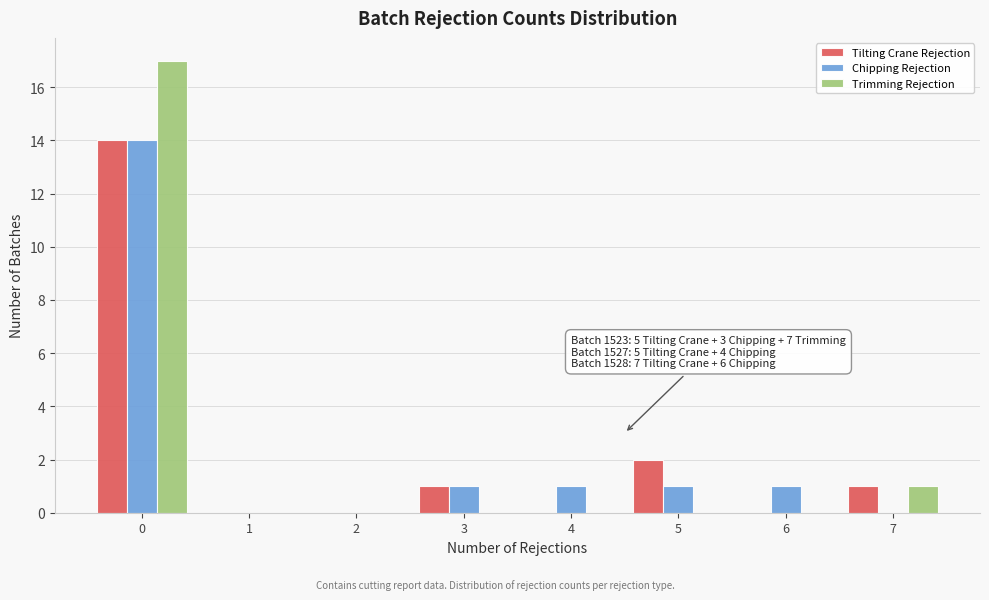

Reading right to left, transcribe all the data shown in this chart.

Tilting Crane Rejection: 7=1	6=0	5=2	4=0	3=1	2=0	1=0	0=14
Chipping Rejection: 7=0	6=1	5=1	4=1	3=1	2=0	1=0	0=14
Trimming Rejection: 7=1	6=0	5=0	4=0	3=0	2=0	1=0	0=17